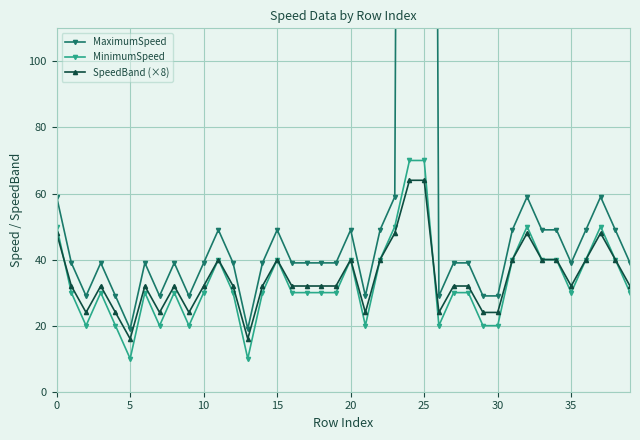

True or false: SpeedBand (×8) has a value of 43 at 25.

False